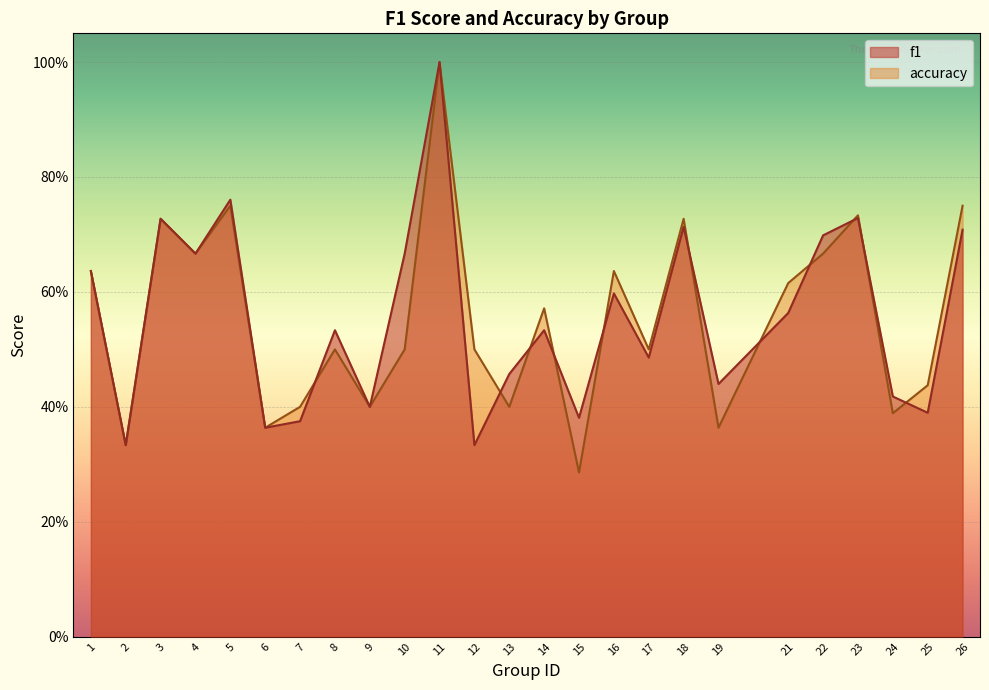

Count the number of data series in this chart.

2